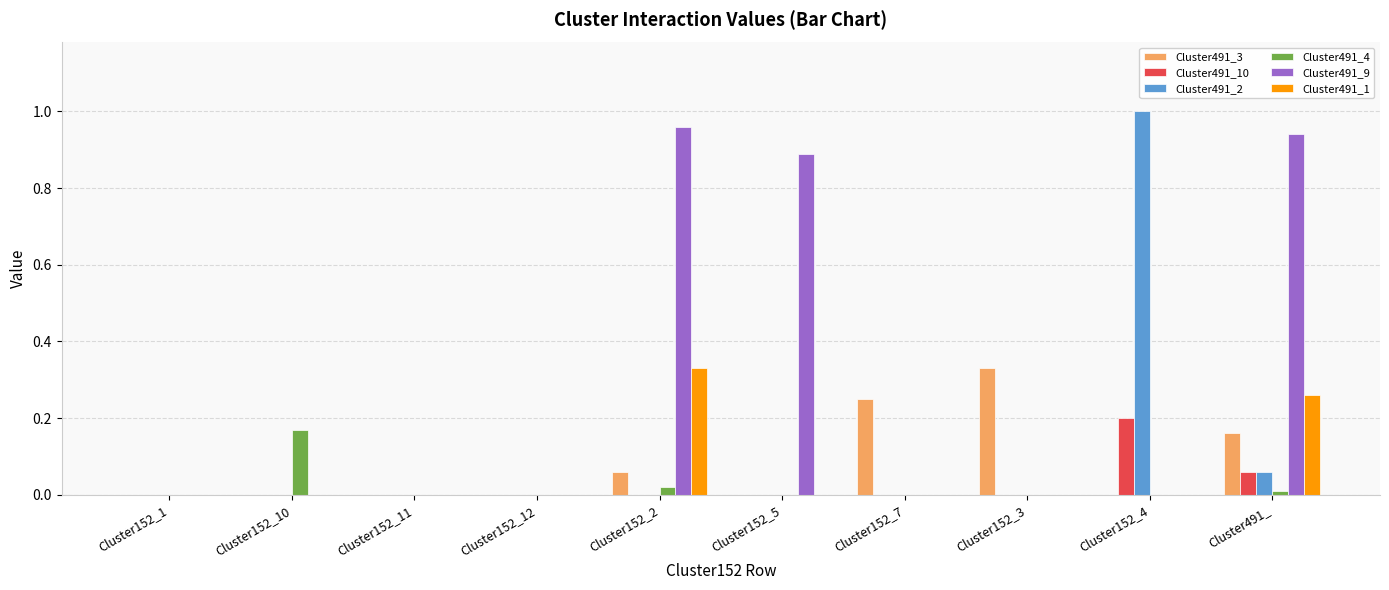

Are the bars horizontal?

No